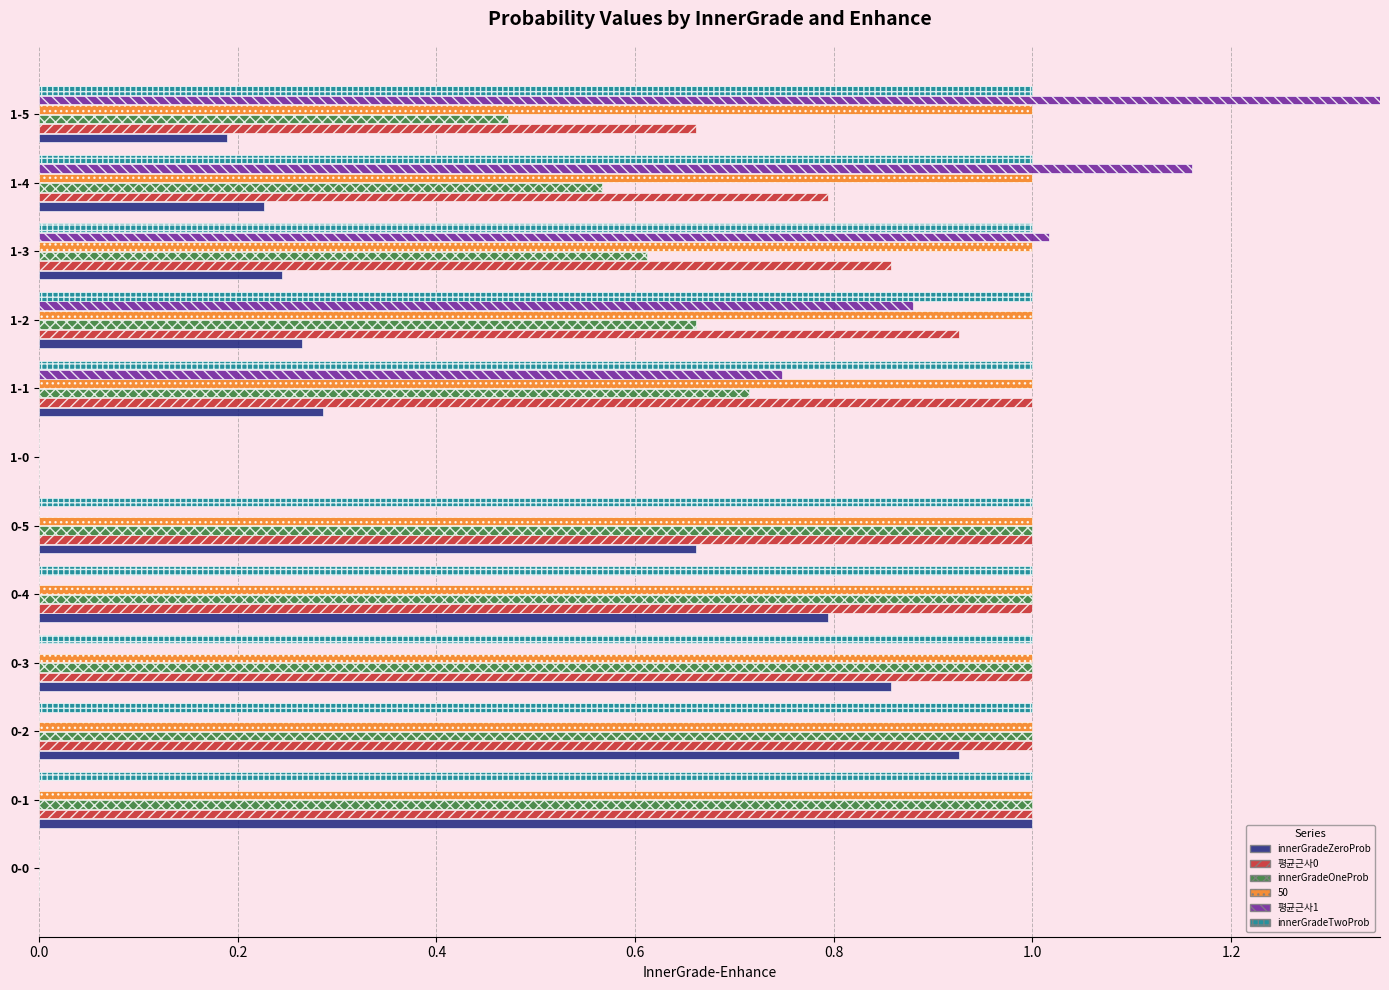

What is the value of the innerGradeOneProb bar at the 12th from the left?

0.5